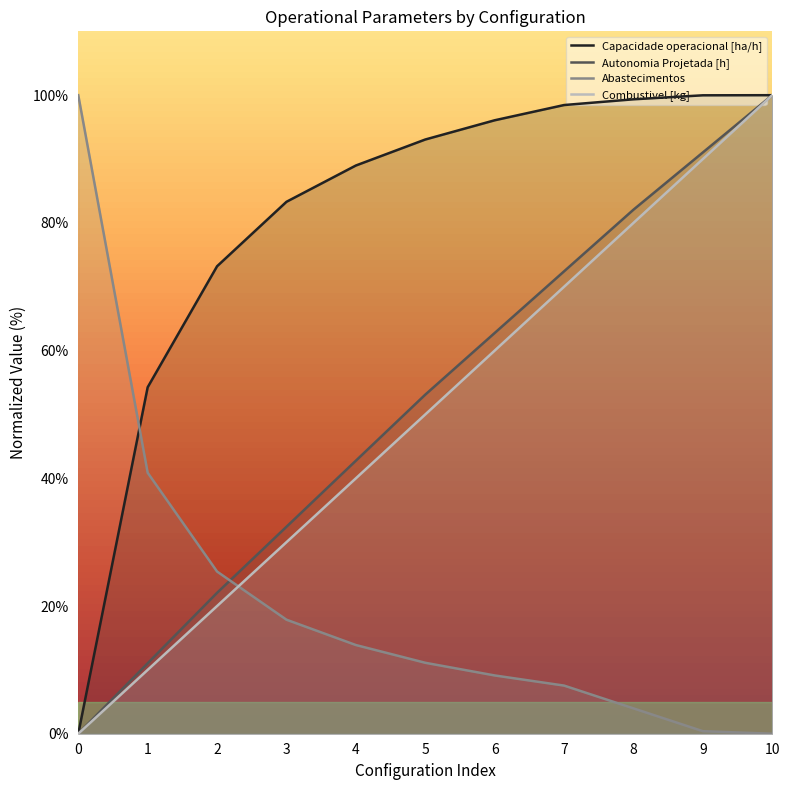

At which label does Combustivel [kg] reach its peak?

10